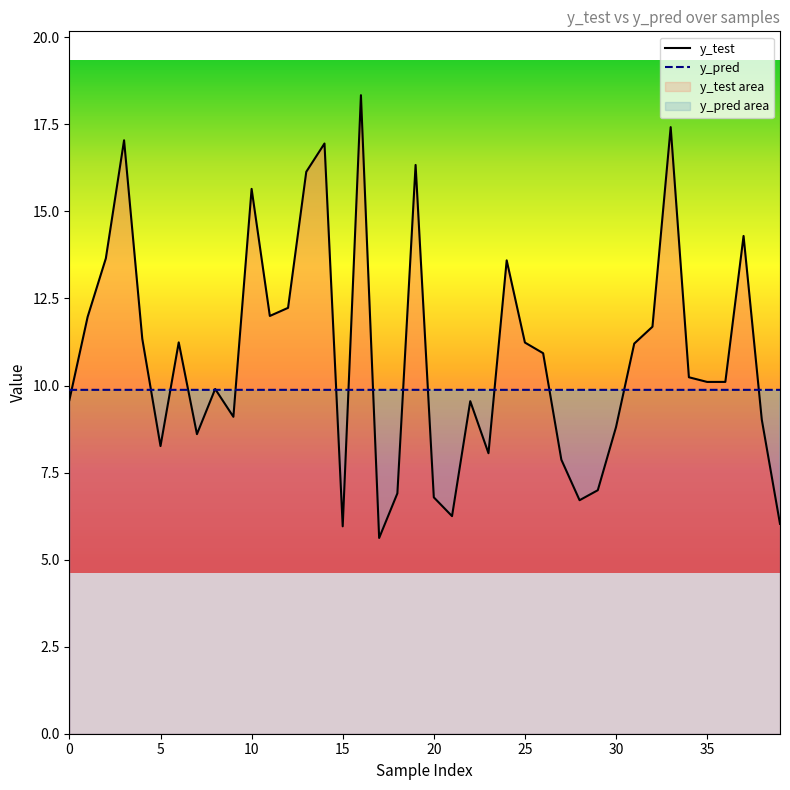

What is the sum of all y_test values?

433.7